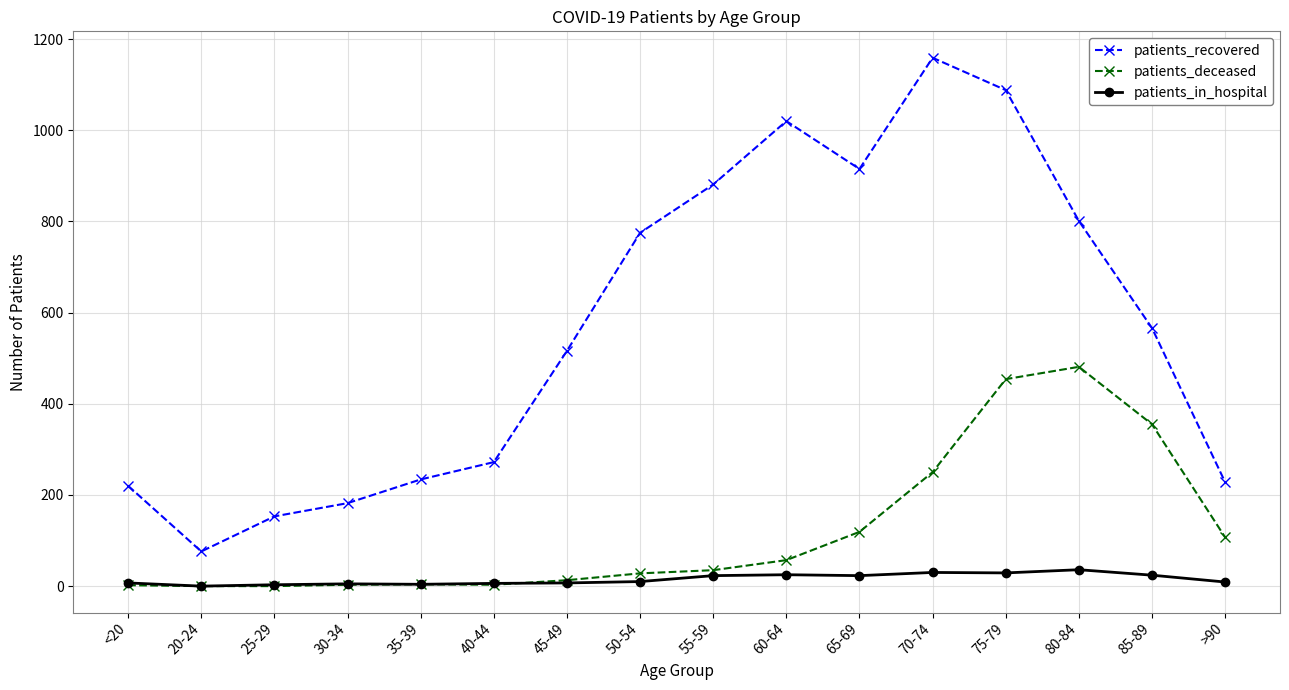

How many interior local valleys does the patients_recovered series have?

2